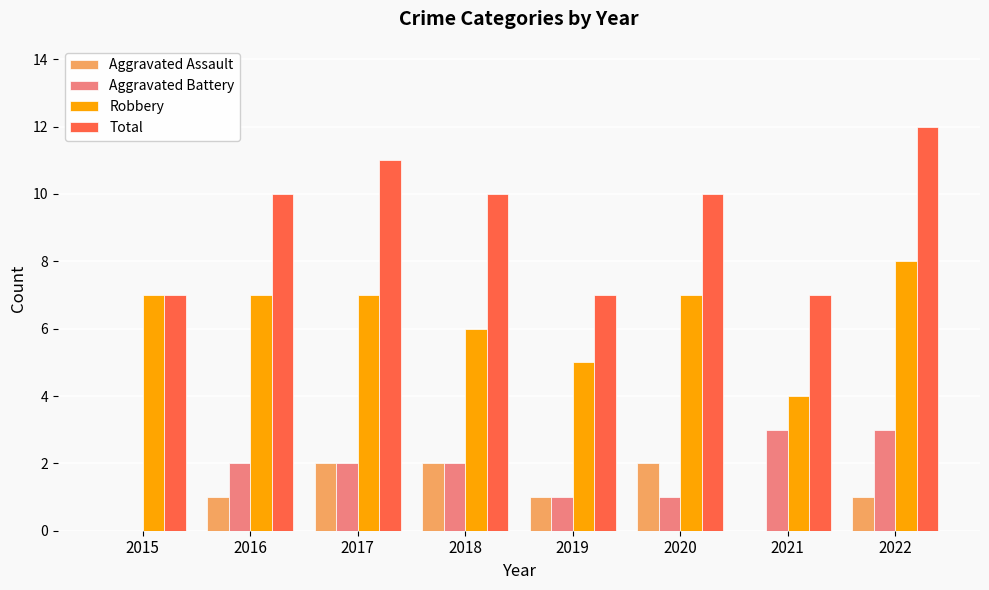

Is it true that Robbery equals 5 at 2019?

True